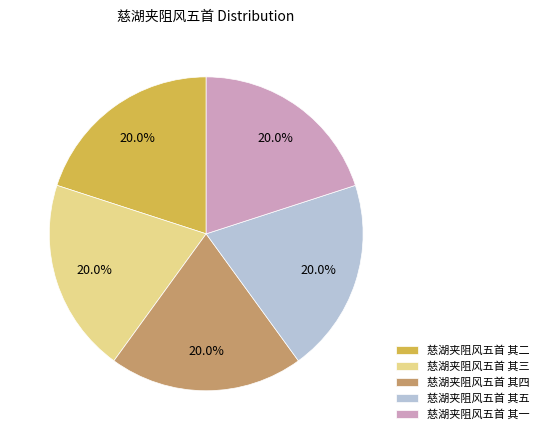

To the nearest percent, what percentage of the pie is 慈湖夹阻风五首 其四?

20%